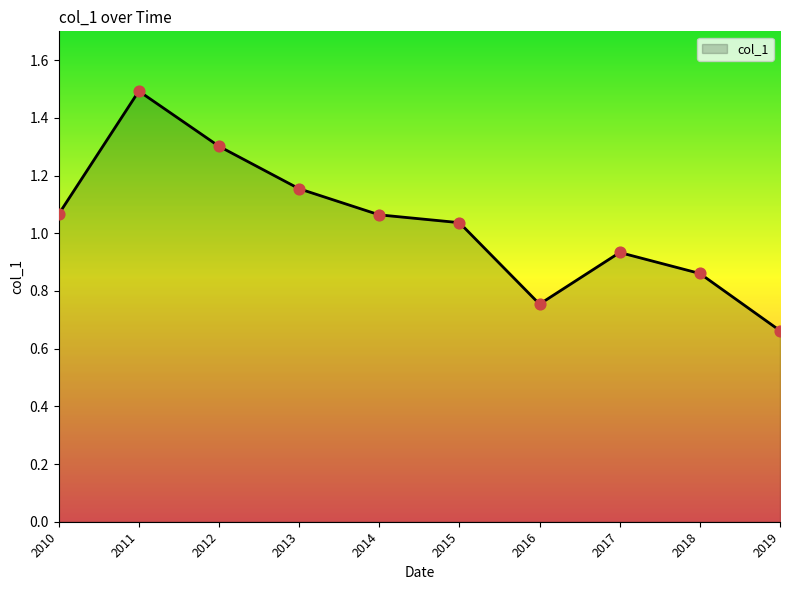

What is the change in value from 2016 to 2018?

+0.1